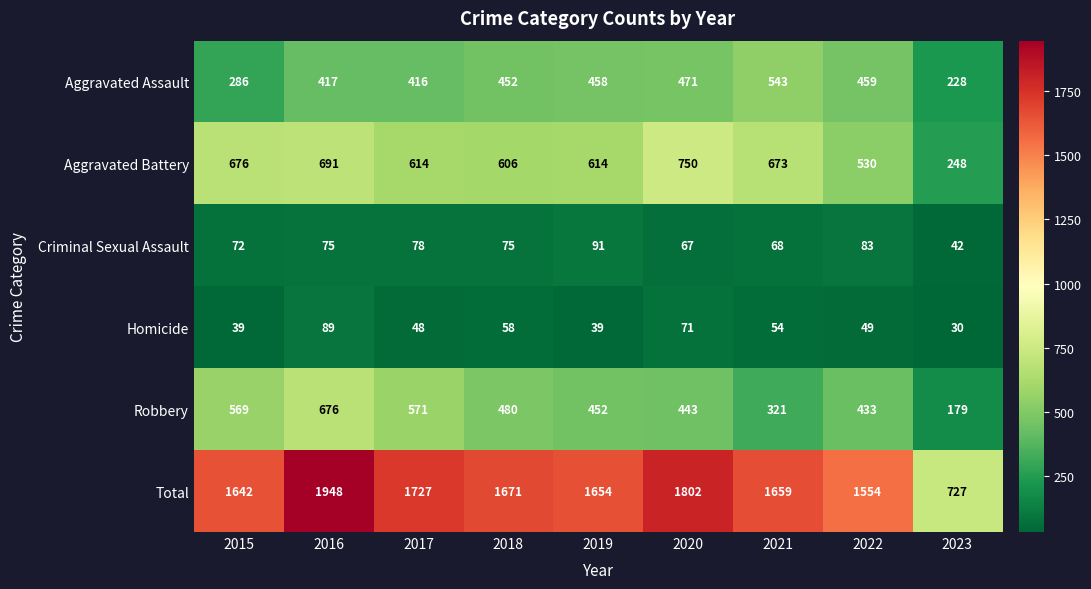

List the labels in order of Aggravated Assault value, smallest first.

2023, 2015, 2017, 2016, 2018, 2019, 2022, 2020, 2021